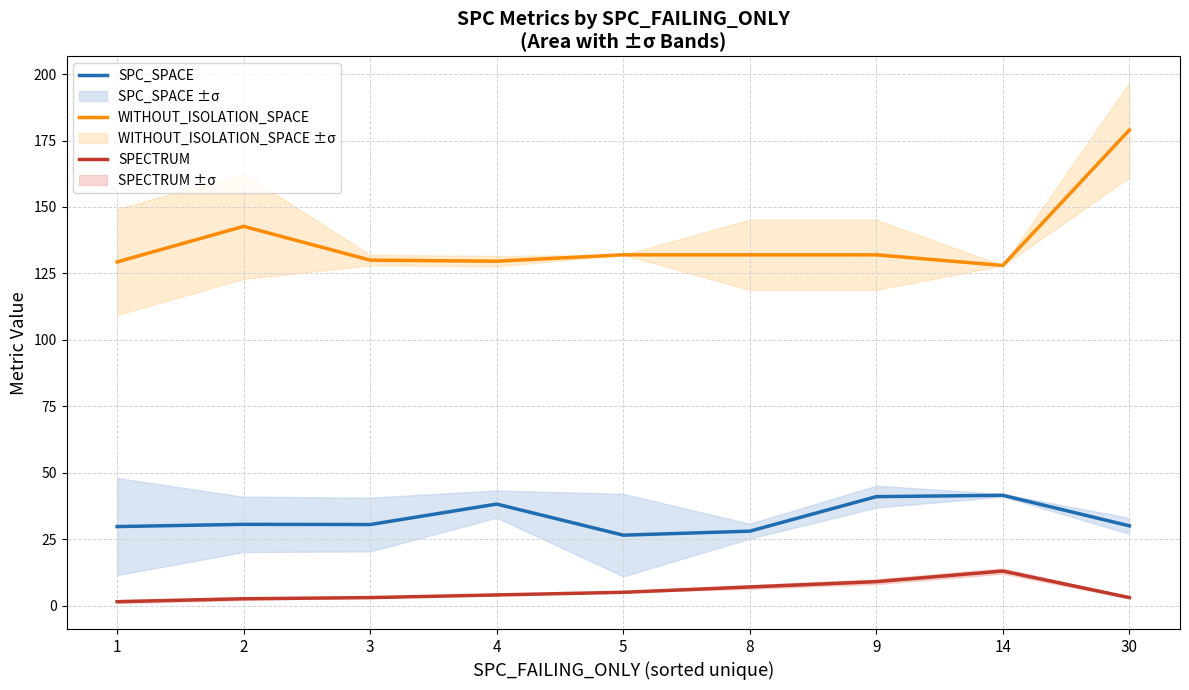

What is the highest value of the SPC_SPACE series?

41.5